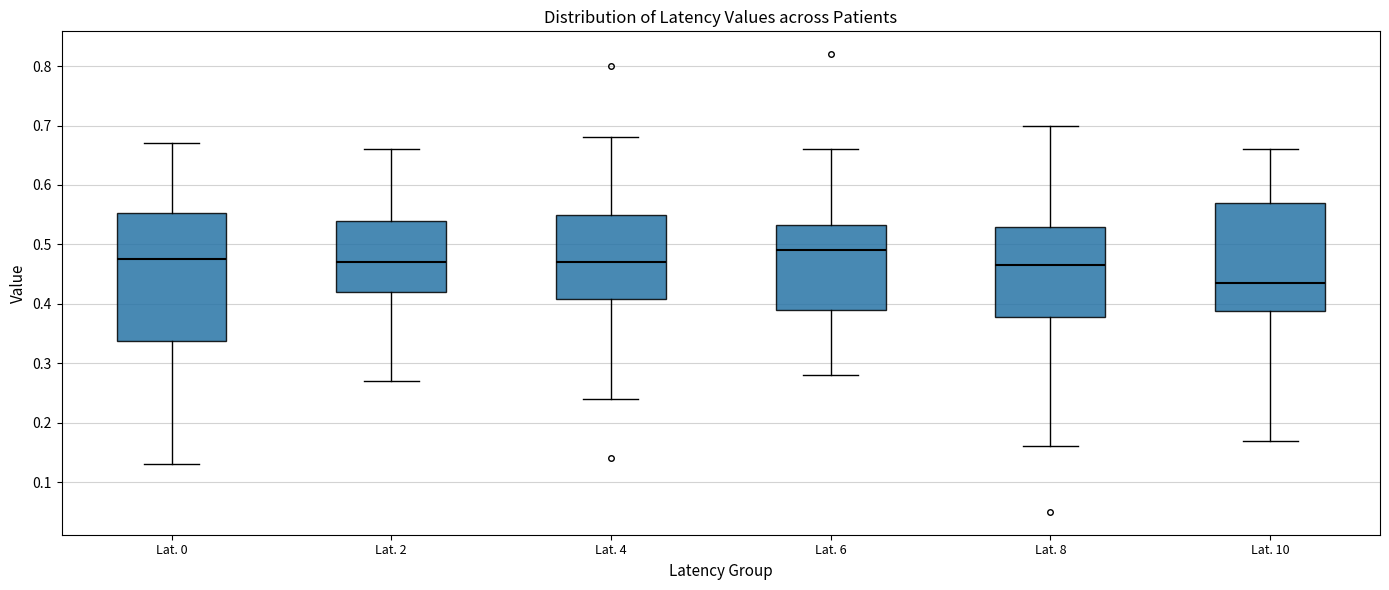

Reading left to right, read every box against the y-axis: the position of its median line, the range the box covers, and the ends of its whiskers. The values are not printed on the chart, so give them approximately, as read against the axis.

Lat. 0: median 0.48, box 0.34 to 0.55, whiskers 0.13 to 0.67
Lat. 2: median 0.47, box 0.42 to 0.54, whiskers 0.27 to 0.66
Lat. 4: median 0.47, box 0.41 to 0.55, whiskers 0.24 to 0.68
Lat. 6: median 0.49, box 0.39 to 0.53, whiskers 0.28 to 0.66
Lat. 8: median 0.47, box 0.38 to 0.53, whiskers 0.16 to 0.70
Lat. 10: median 0.44, box 0.39 to 0.57, whiskers 0.17 to 0.66